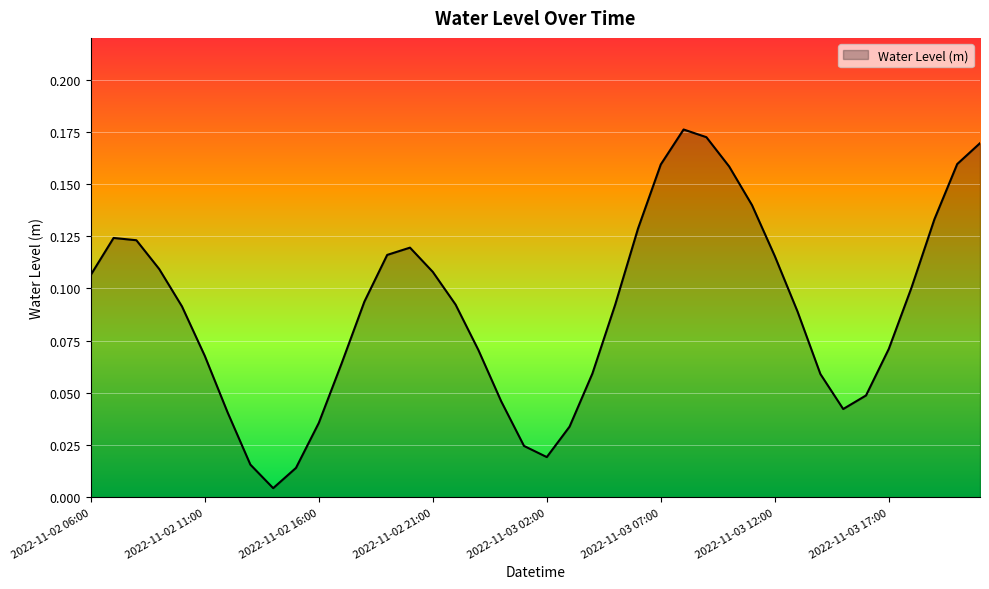

Rank the categories by value from highest to lowest.

2022-11-03 08:00, 2022-11-03 09:00, 2022-11-03 21:00, 2022-11-03 20:00, 2022-11-03 07:00, 2022-11-03 10:00, 2022-11-03 11:00, 2022-11-03 19:00, 2022-11-03 06:00, 2022-11-02 07:00, 2022-11-02 08:00, 2022-11-02 20:00, 2022-11-02 19:00, 2022-11-03 12:00, 2022-11-02 09:00, 2022-11-02 21:00, 2022-11-02 06:00, 2022-11-03 18:00, 2022-11-02 18:00, 2022-11-02 22:00, 2022-11-03 05:00, 2022-11-02 10:00, 2022-11-03 13:00, 2022-11-03 17:00, 2022-11-02 23:00, 2022-11-02 11:00, 2022-11-02 17:00, 2022-11-03 04:00, 2022-11-03 14:00, 2022-11-03 16:00, 2022-11-03 00:00, 2022-11-03 15:00, 2022-11-02 12:00, 2022-11-02 16:00, 2022-11-03 03:00, 2022-11-03 01:00, 2022-11-03 02:00, 2022-11-02 13:00, 2022-11-02 15:00, 2022-11-02 14:00